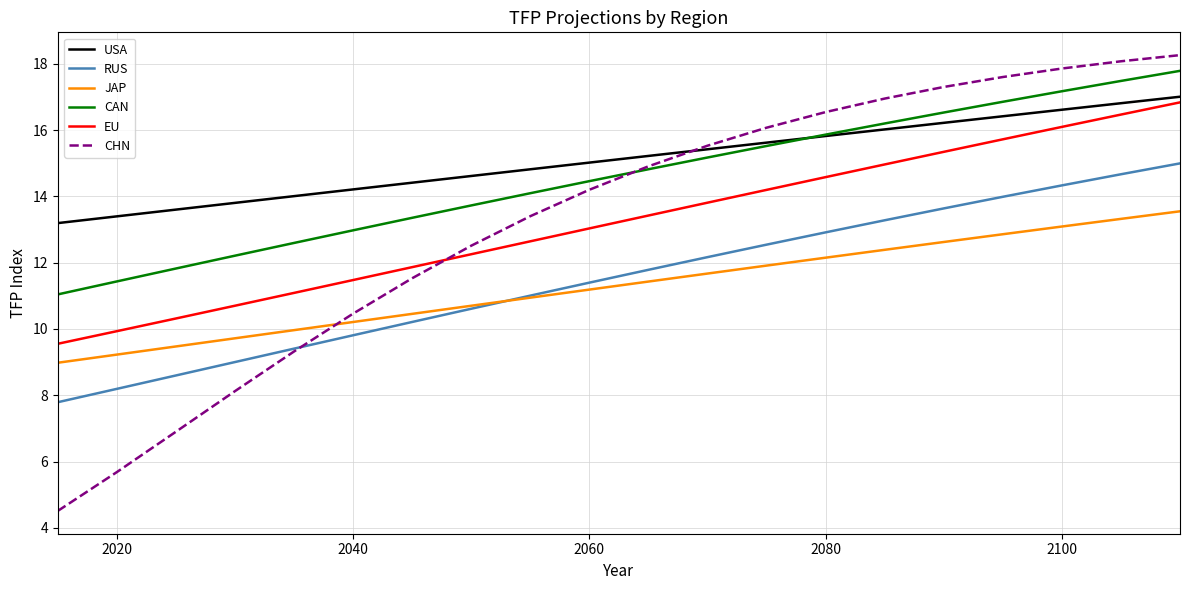

List the series in order of their peak value, lowest first.

JAP, RUS, EU, USA, CAN, CHN